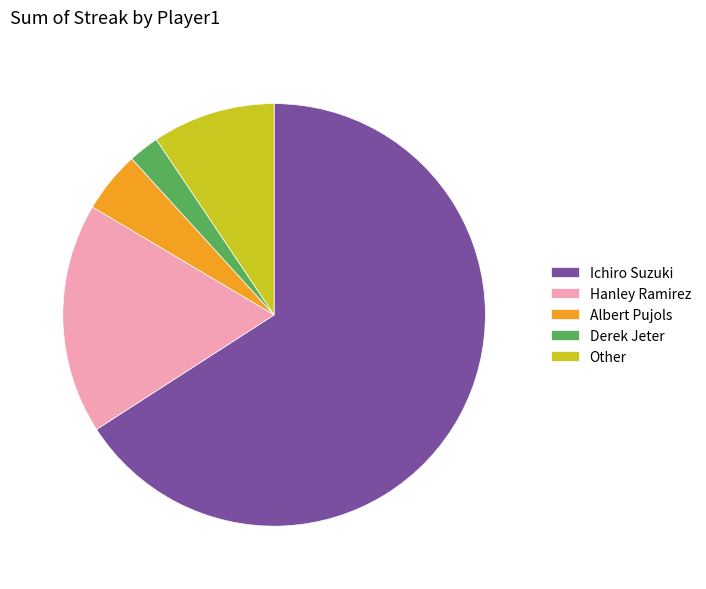

Rank the categories by value from highest to lowest.

Ichiro Suzuki, Hanley Ramirez, Other, Albert Pujols, Derek Jeter